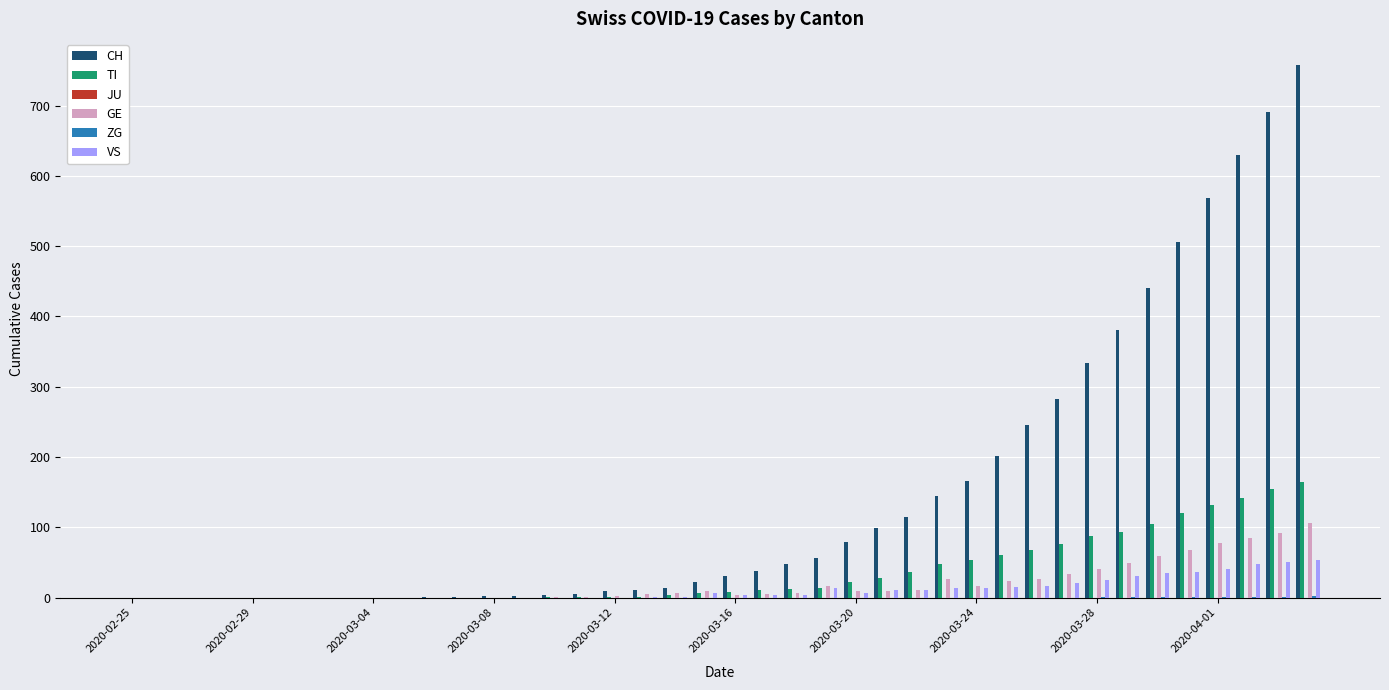

What is the maximum value shown in the chart?

757